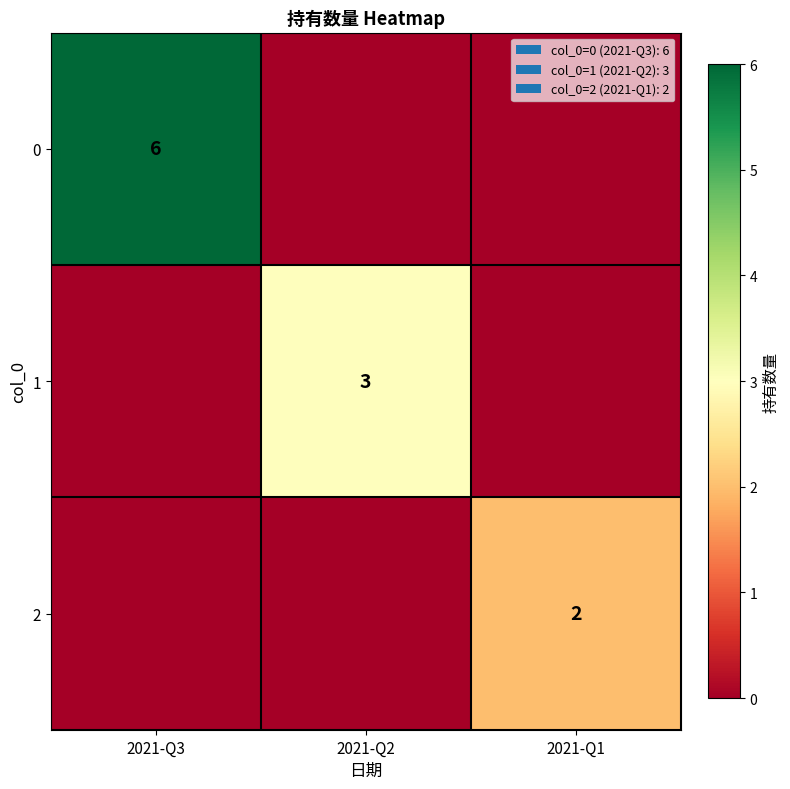

Is it true that 1 equals 1 at 2021-Q2?

False